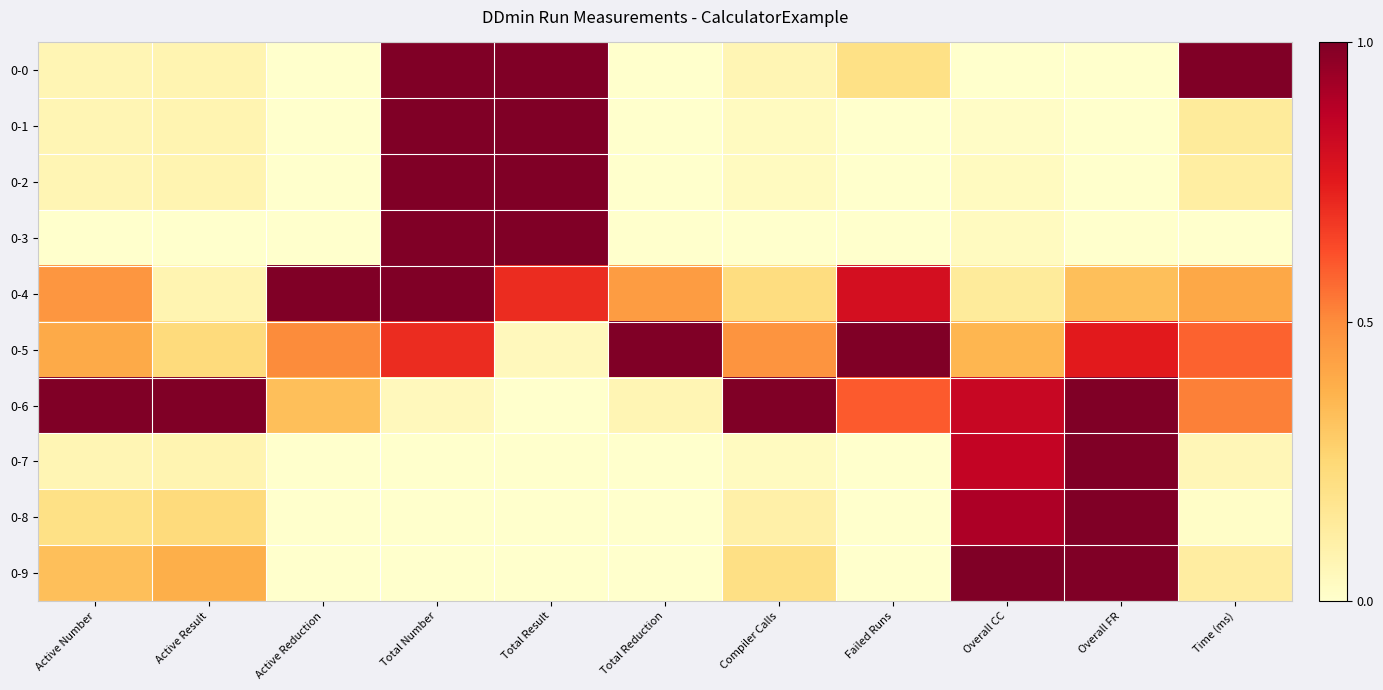

Reading left to right, what are all the values shown in this chart?

0-0: Active Number=0.1	Active Result=0.1	Active Reduction=0.0	Total Number=1.0	Total Result=1.0	Total Reduction=0.0	Compiler Calls=0.1	Failed Runs=0.2	Overall CC=0.0	Overall FR=0.0	Time (ms)=1.0
0-1: Active Number=0.1	Active Result=0.1	Active Reduction=0.0	Total Number=1.0	Total Result=1.0	Total Reduction=0.0	Compiler Calls=0.0	Failed Runs=0.0	Overall CC=0.0	Overall FR=0.0	Time (ms)=0.1
0-2: Active Number=0.1	Active Result=0.1	Active Reduction=0.0	Total Number=1.0	Total Result=1.0	Total Reduction=0.0	Compiler Calls=0.0	Failed Runs=0.0	Overall CC=0.0	Overall FR=0.0	Time (ms)=0.1
0-3: Active Number=0.0	Active Result=0.0	Active Reduction=0.0	Total Number=1.0	Total Result=1.0	Total Reduction=0.0	Compiler Calls=0.0	Failed Runs=0.0	Overall CC=0.0	Overall FR=0.0	Time (ms)=0.0
0-4: Active Number=0.5	Active Result=0.1	Active Reduction=1.0	Total Number=1.0	Total Result=0.7	Total Reduction=0.4	Compiler Calls=0.2	Failed Runs=0.8	Overall CC=0.1	Overall FR=0.3	Time (ms)=0.4
0-5: Active Number=0.4	Active Result=0.2	Active Reduction=0.5	Total Number=0.7	Total Result=0.0	Total Reduction=1.0	Compiler Calls=0.5	Failed Runs=1.0	Overall CC=0.4	Overall FR=0.8	Time (ms)=0.6
0-6: Active Number=1.0	Active Result=1.0	Active Reduction=0.3	Total Number=0.0	Total Result=0.0	Total Reduction=0.1	Compiler Calls=1.0	Failed Runs=0.6	Overall CC=0.8	Overall FR=1.0	Time (ms)=0.5
0-7: Active Number=0.1	Active Result=0.1	Active Reduction=0.0	Total Number=0.0	Total Result=0.0	Total Reduction=0.0	Compiler Calls=0.0	Failed Runs=0.0	Overall CC=0.9	Overall FR=1.0	Time (ms)=0.1
0-8: Active Number=0.2	Active Result=0.2	Active Reduction=0.0	Total Number=0.0	Total Result=0.0	Total Reduction=0.0	Compiler Calls=0.1	Failed Runs=0.0	Overall CC=0.9	Overall FR=1.0	Time (ms)=0.0
0-9: Active Number=0.3	Active Result=0.4	Active Reduction=0.0	Total Number=0.0	Total Result=0.0	Total Reduction=0.0	Compiler Calls=0.2	Failed Runs=0.0	Overall CC=1.0	Overall FR=1.0	Time (ms)=0.1